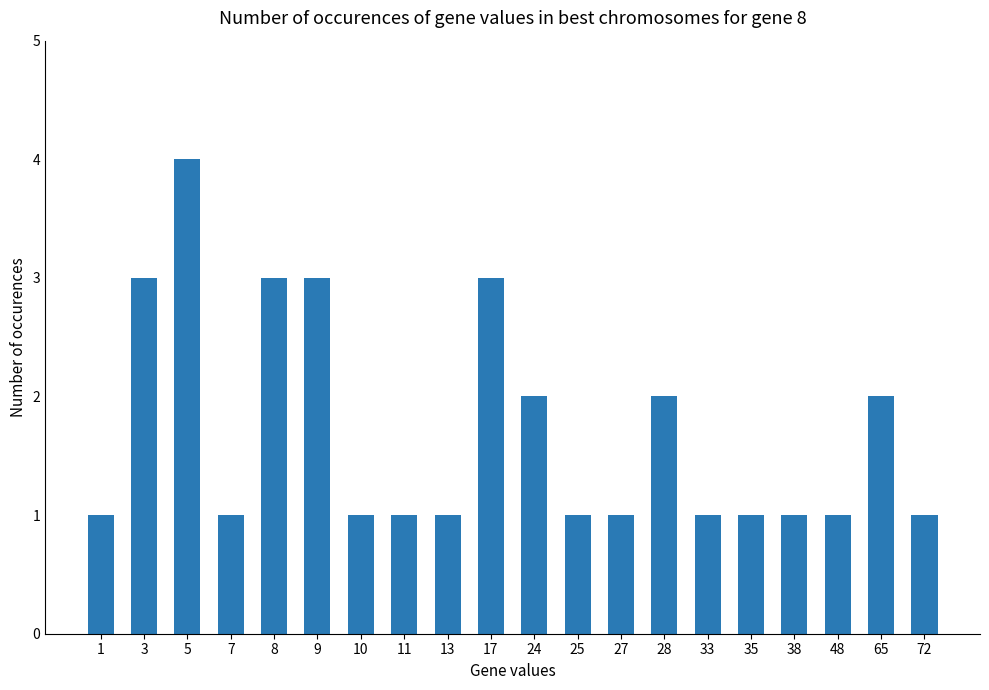

Reading left to right, list all the values displayed in this chart.

1	3	4	1	3	3	1	1	1	3	2	1	1	2	1	1	1	1	2	1